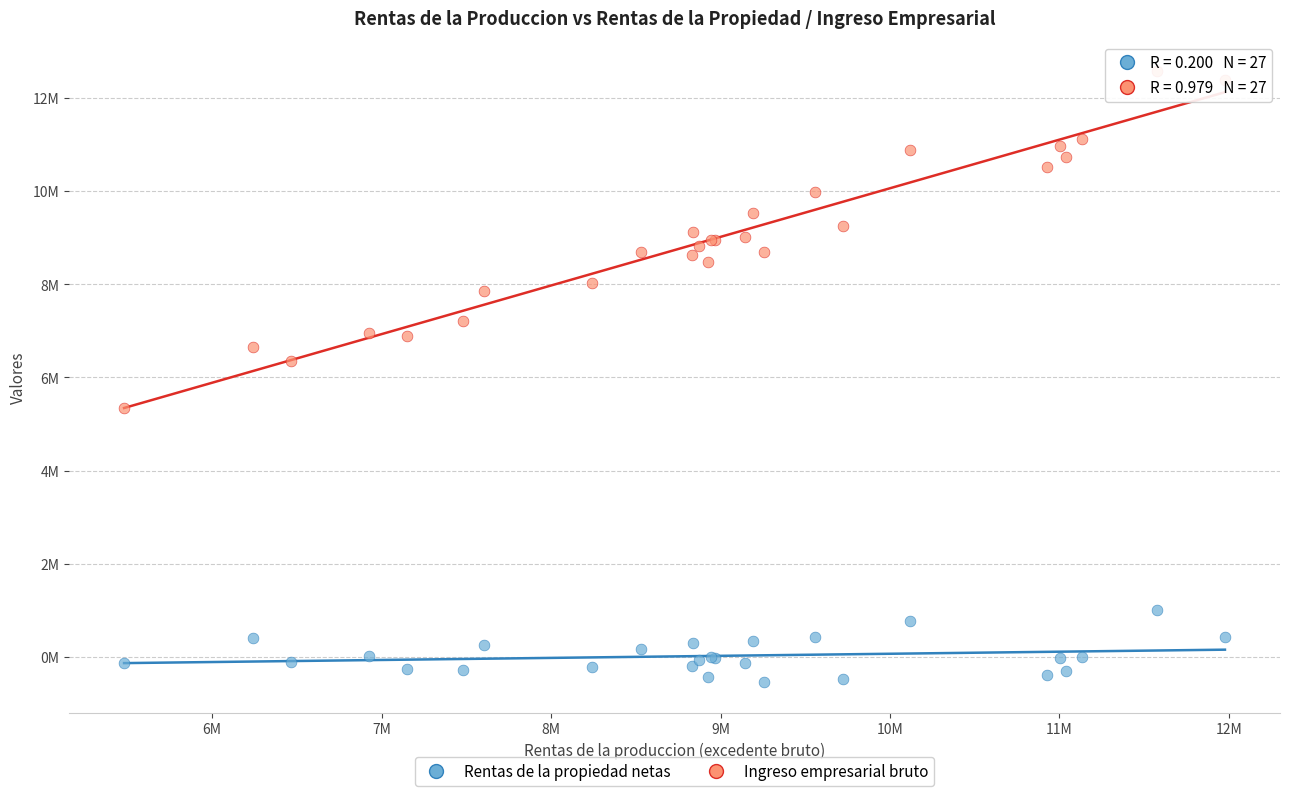

Which series reaches the maximum Y coordinate?

Ingreso empresarial bruto